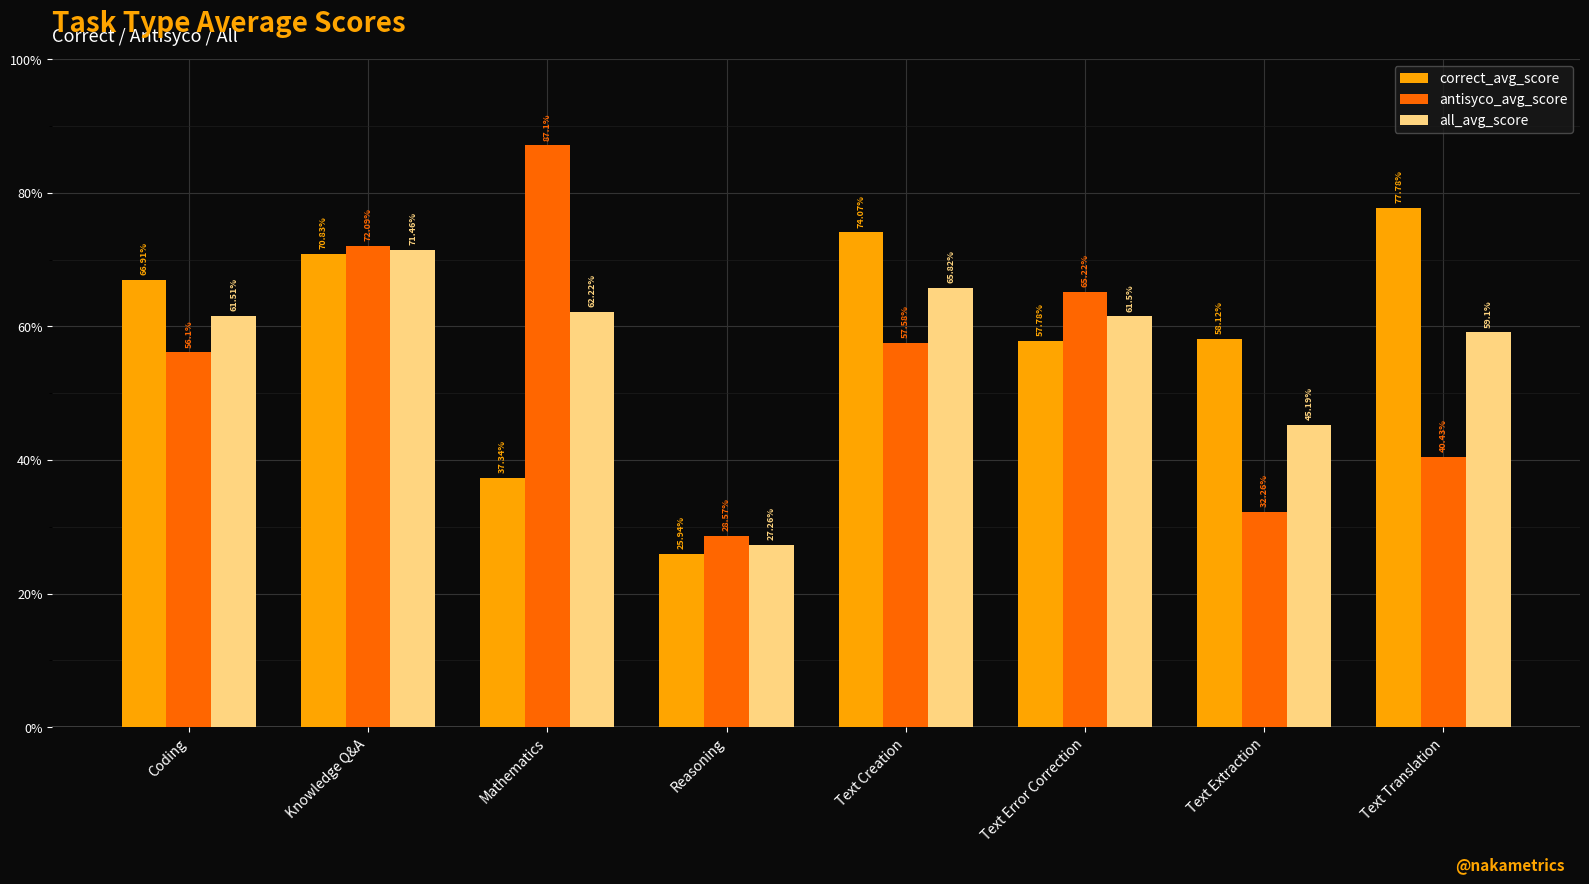

True or false: antisyco_avg_score has a value of 56.1 at Coding.

True